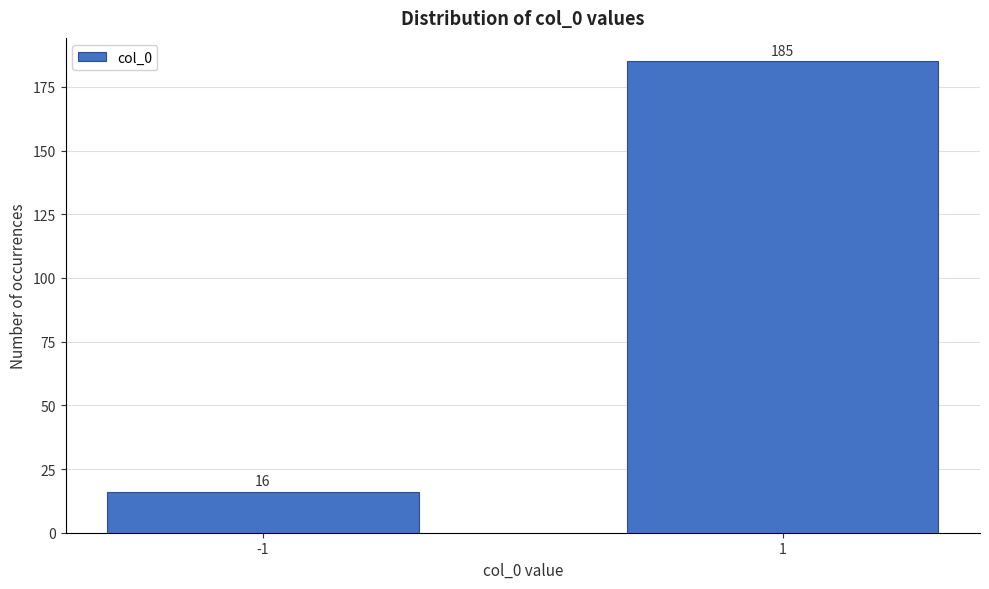

Reading right to left, list all the values displayed in this chart.

1=185	-1=16